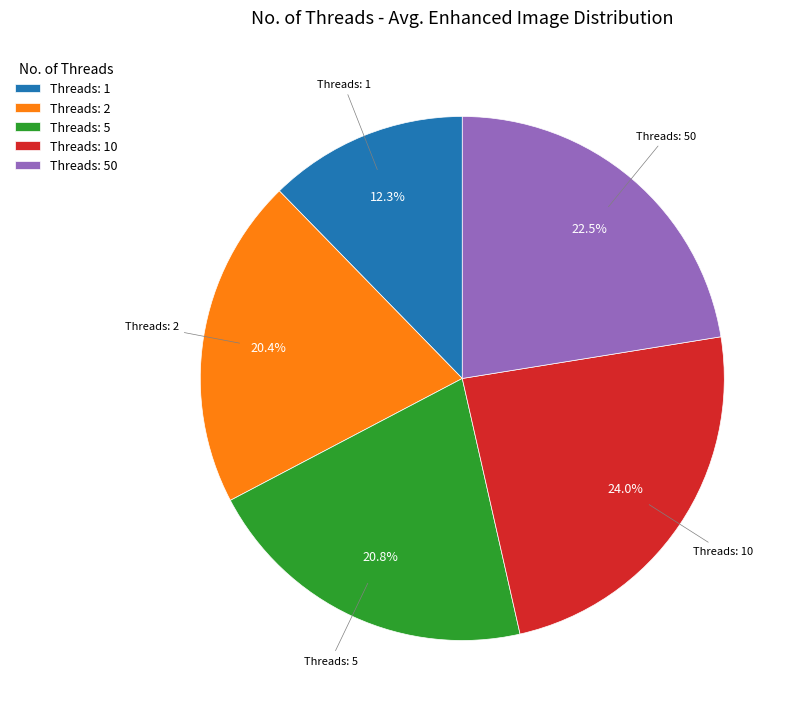

Does any single category account for the majority?

No